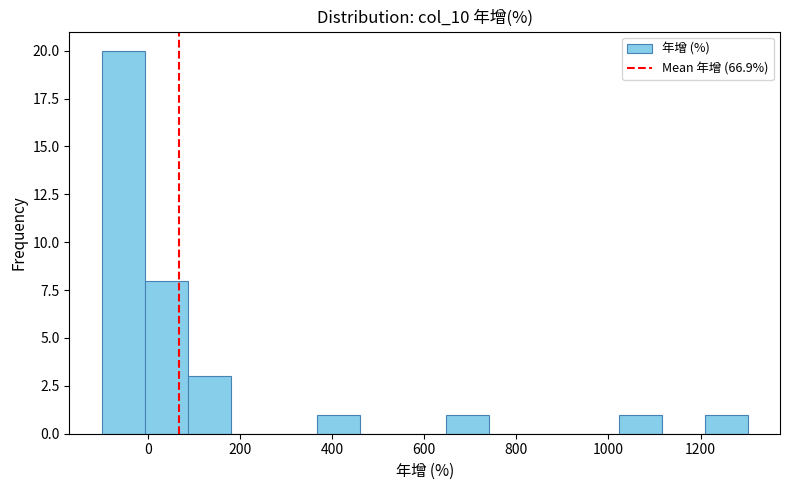

What is the height of the bar covering 1020 to 1120 on the x-axis? Neither the bar edges nor the heights are printed on the chart, so give them approximately, as read against the axes.

1